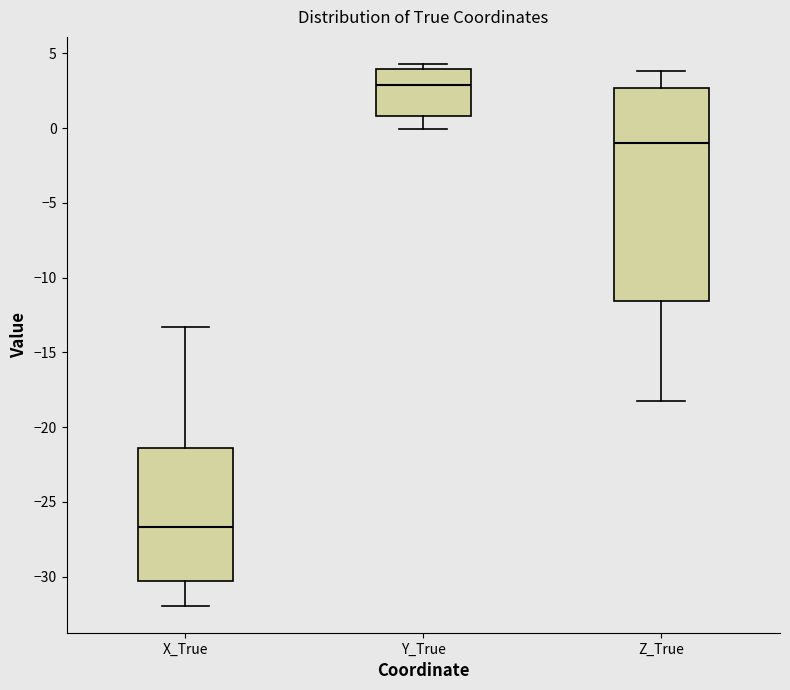

Reading left to right, read every box against the y-axis: the position of its median line, the range the box covers, and the ends of its whiskers. The values are not printed on the chart, so give them approximately, as read against the axis.

X_True: median -26.5, box -30.5 to -21.5, whiskers -32.0 to -13.5
Y_True: median 3.0, box 1.0 to 4.0, whiskers 0.0 to 4.5
Z_True: median -1.0, box -11.5 to 2.5, whiskers -18.5 to 4.0